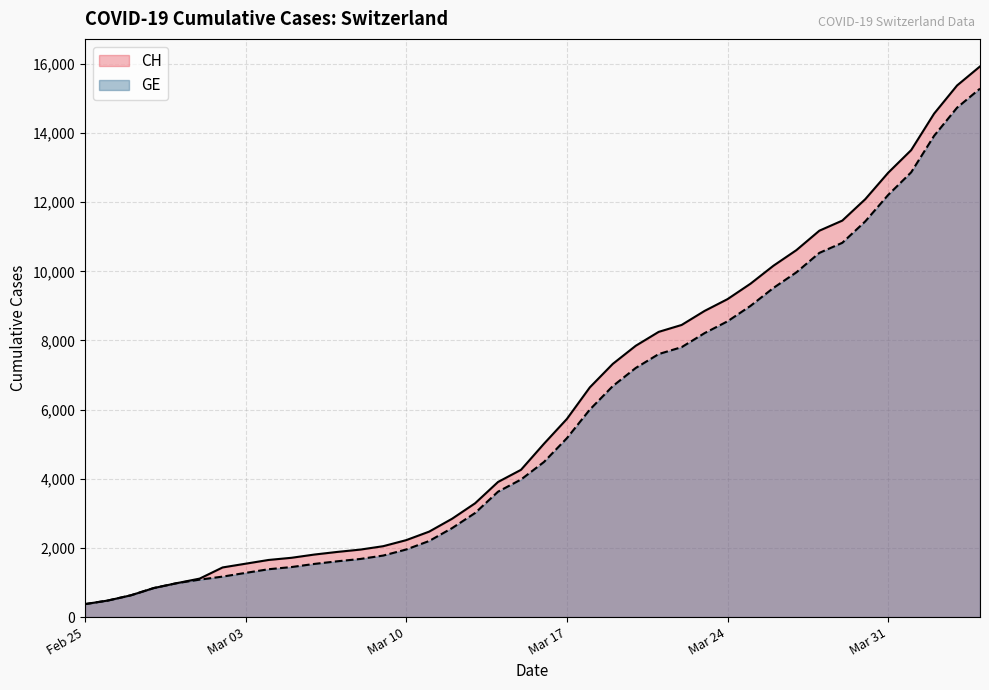

Which series has the widest spread of values?

CH